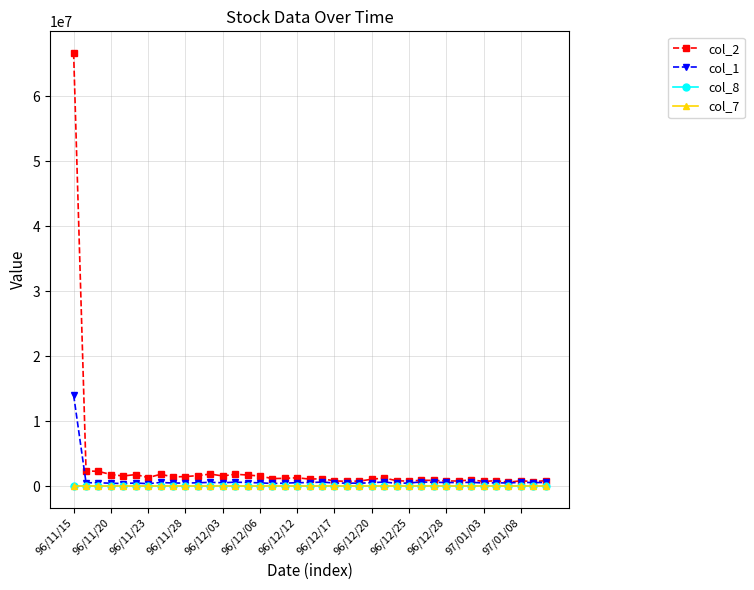

Which series has the widest spread of values?

col_2